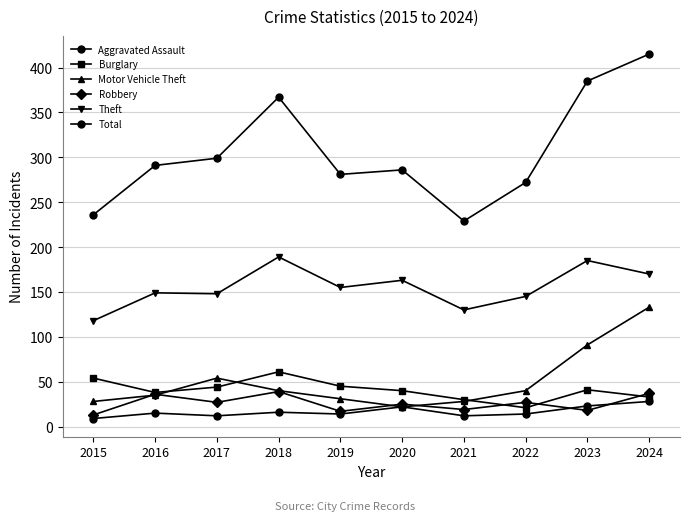

True or false: Total and Theft intersect in this chart.

False